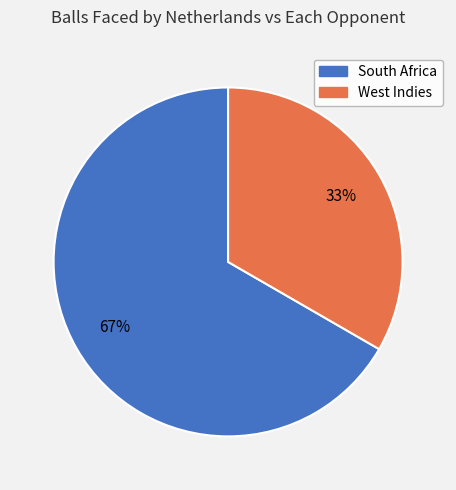

To the nearest percent, what is the average slice percentage?

50%